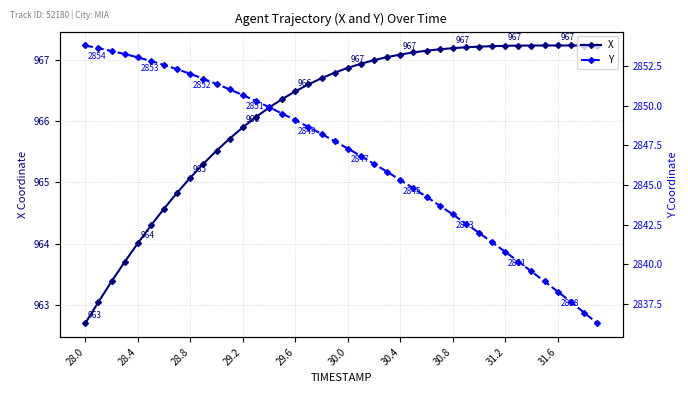

Which category has the lowest value in the X series?

28.0